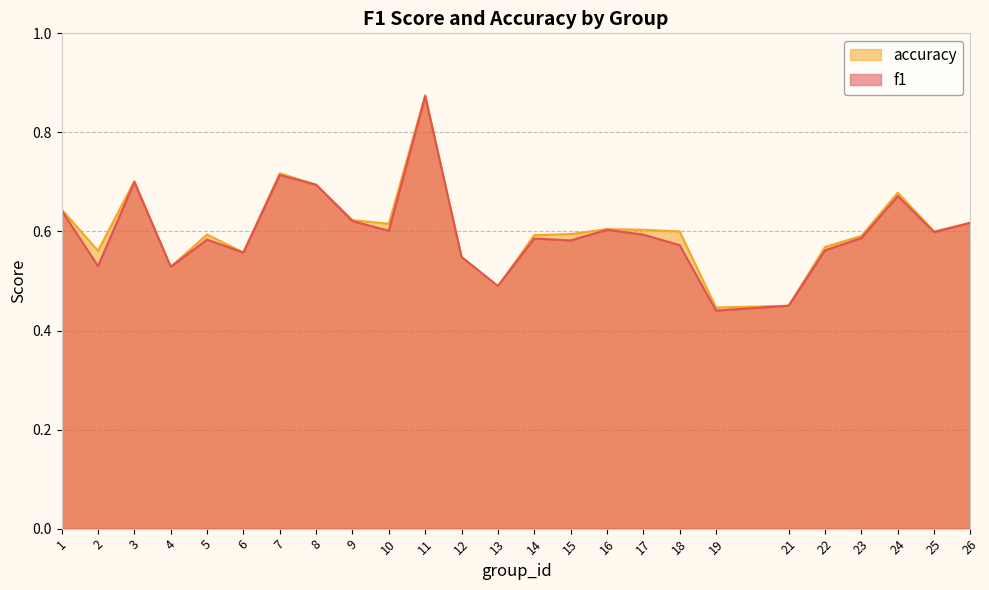

Count the number of categories in the chart.

25